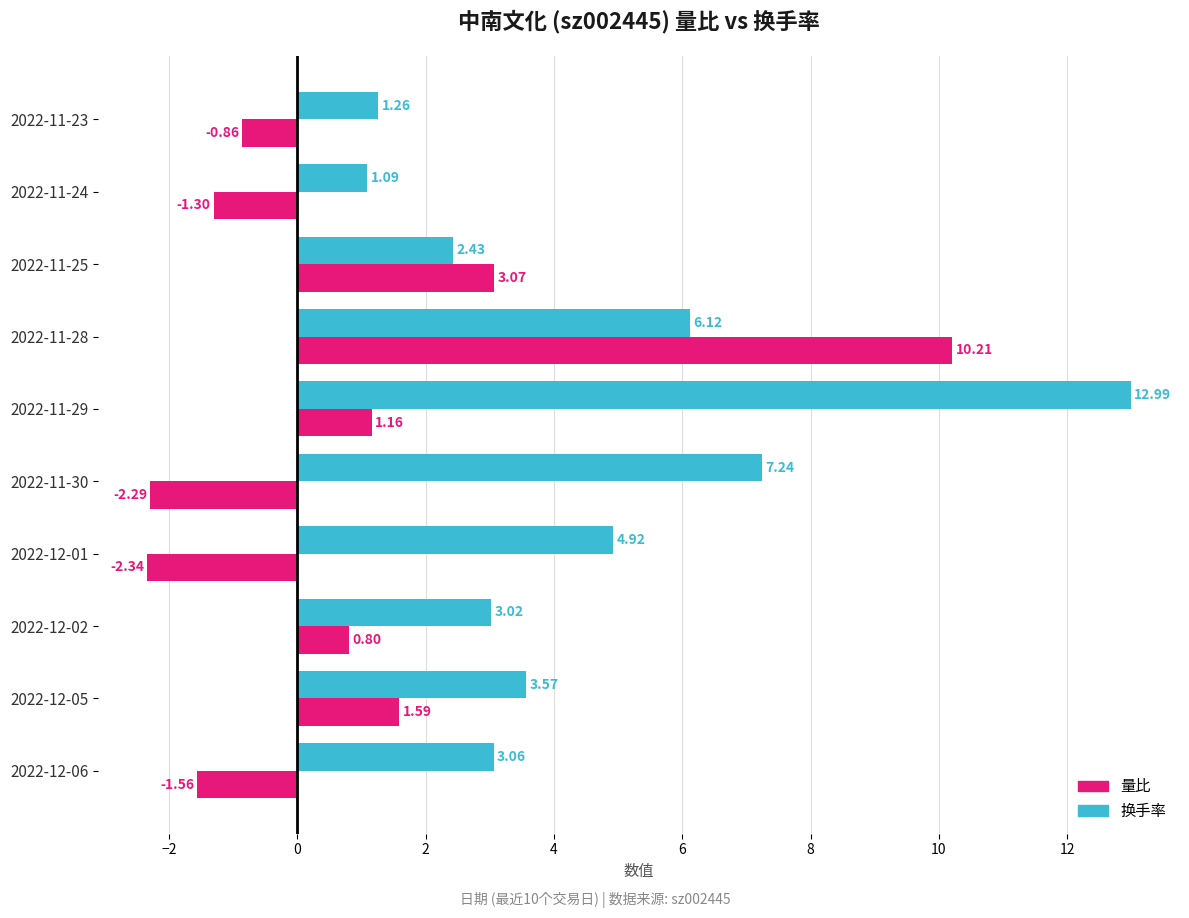

Which series changed the most between 2022-12-06 and 2022-12-02?

量比